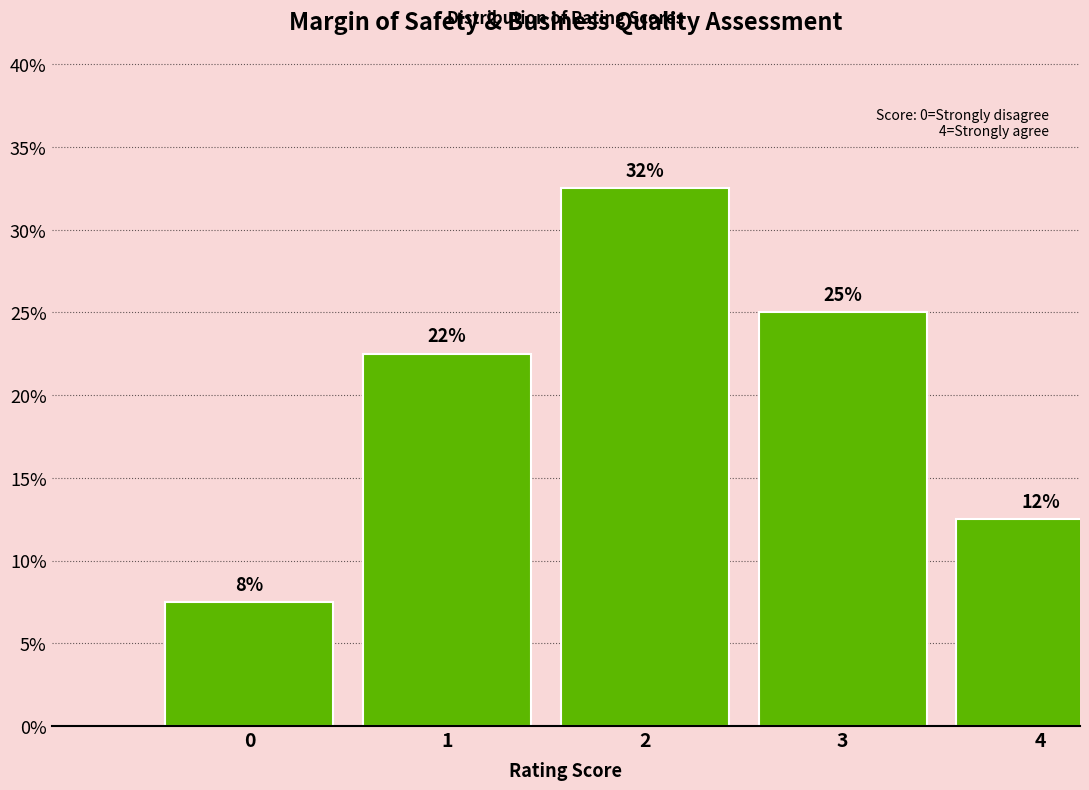

How many bars are there in total?

5